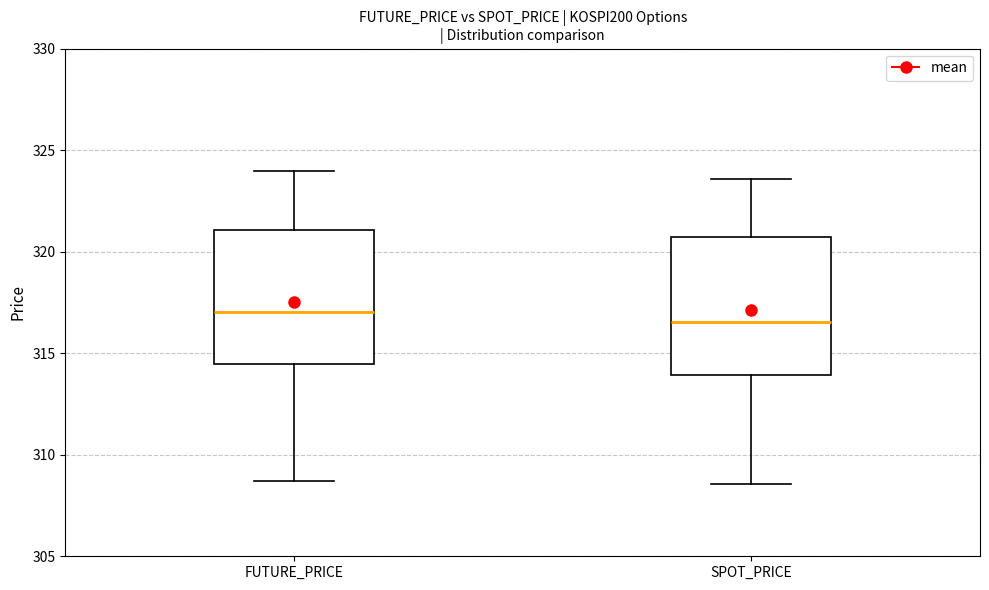

Where does the upper whisker of the box for FUTURE_PRICE end on the y-axis? The values are not printed on the chart, so give them approximately, as read against the axis.

324.0